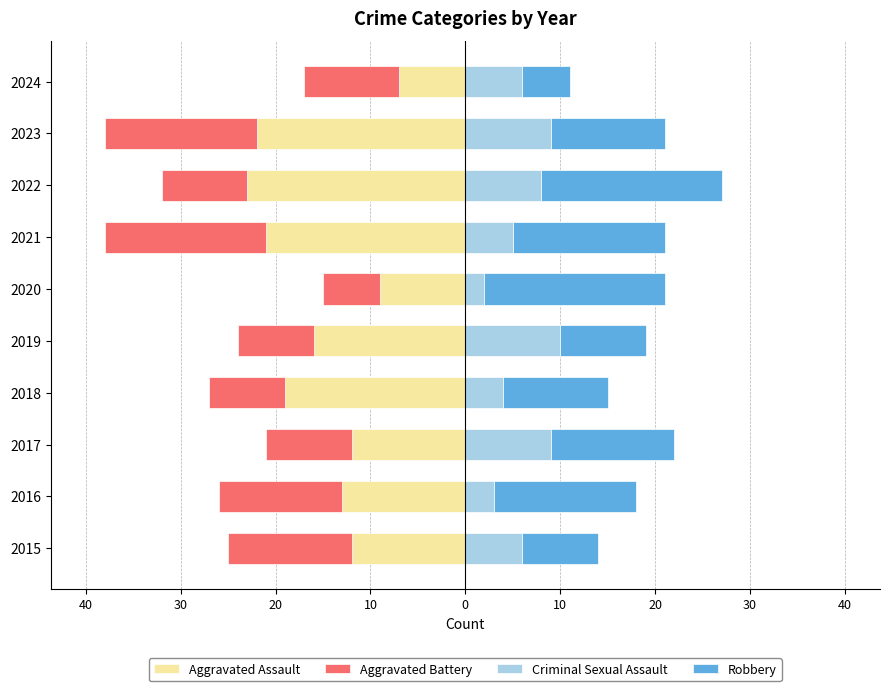

How many groups of bars are there?

10